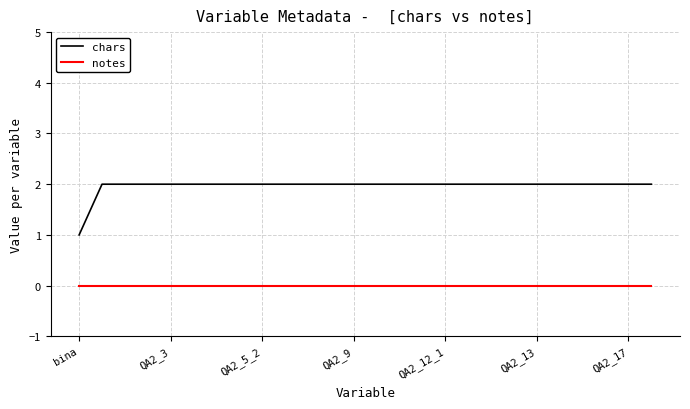

Count the chars values in the range 2 to 3.

25